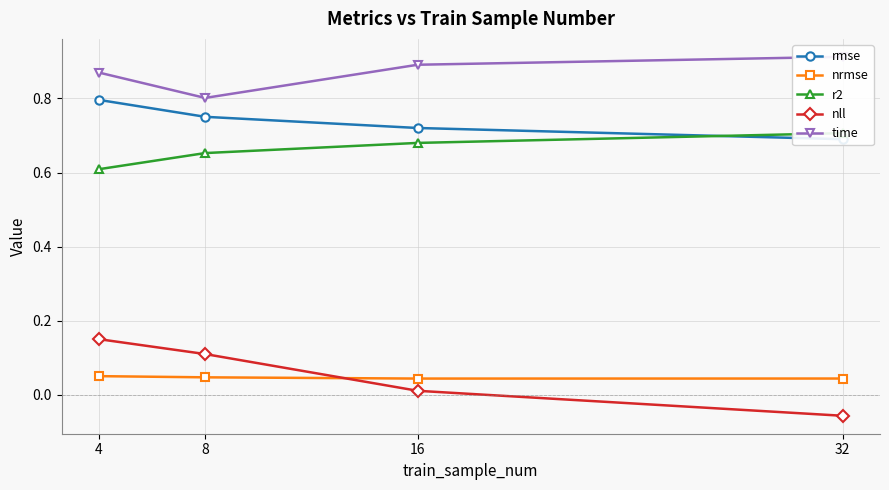

Read the time value at 8.

0.8